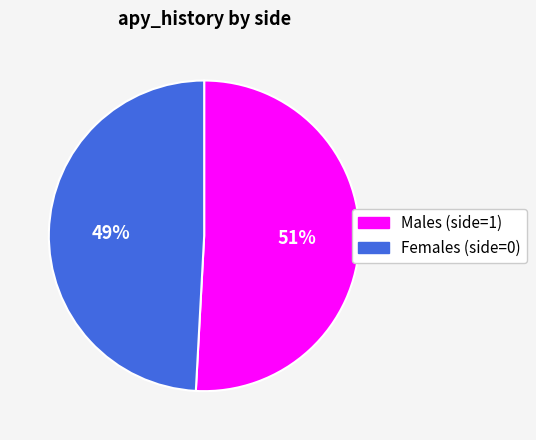

Is there a majority slice in this chart?

Yes